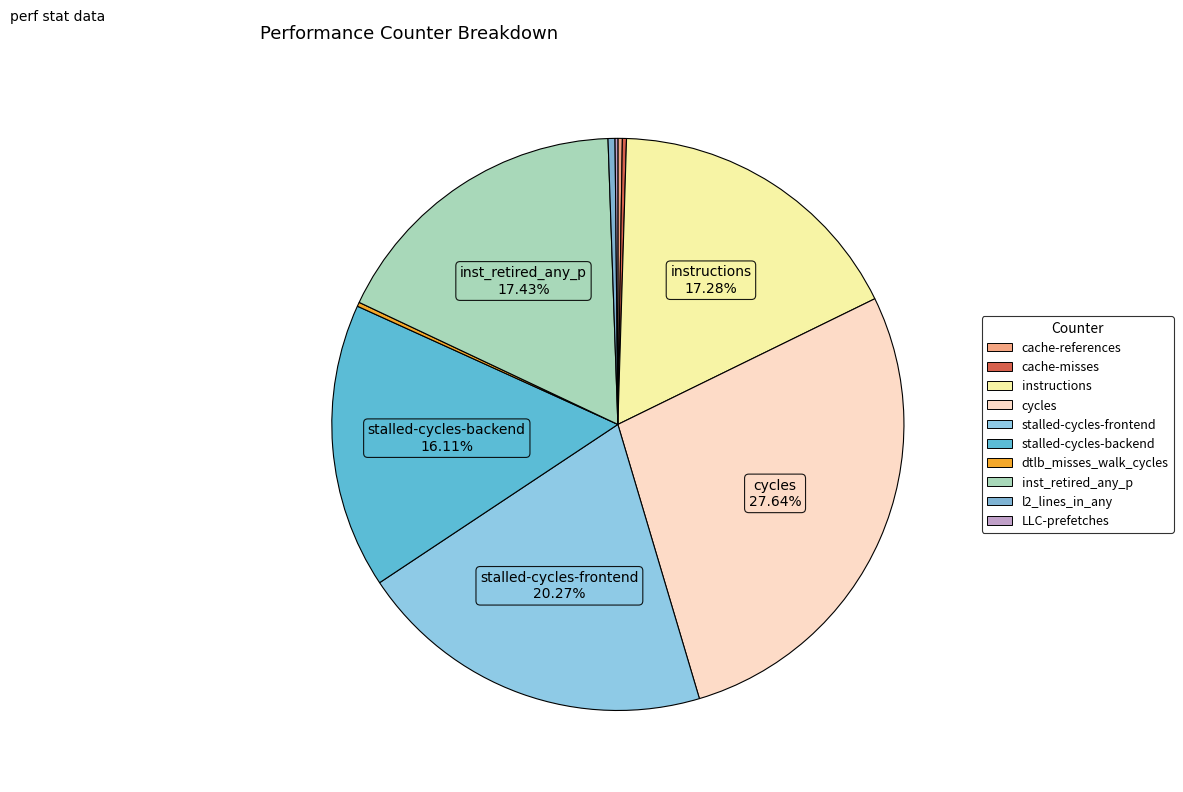

Which has a higher value, stalled-cycles-backend or dtlb_misses_walk_cycles?

stalled-cycles-backend